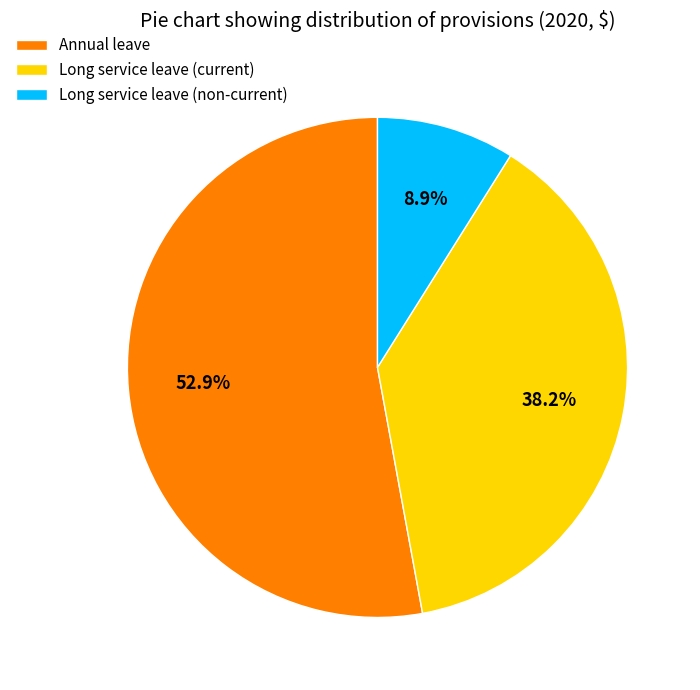

Approximately how many times larger is the value at Annual leave compared to Long service leave (non-current)?

5.9